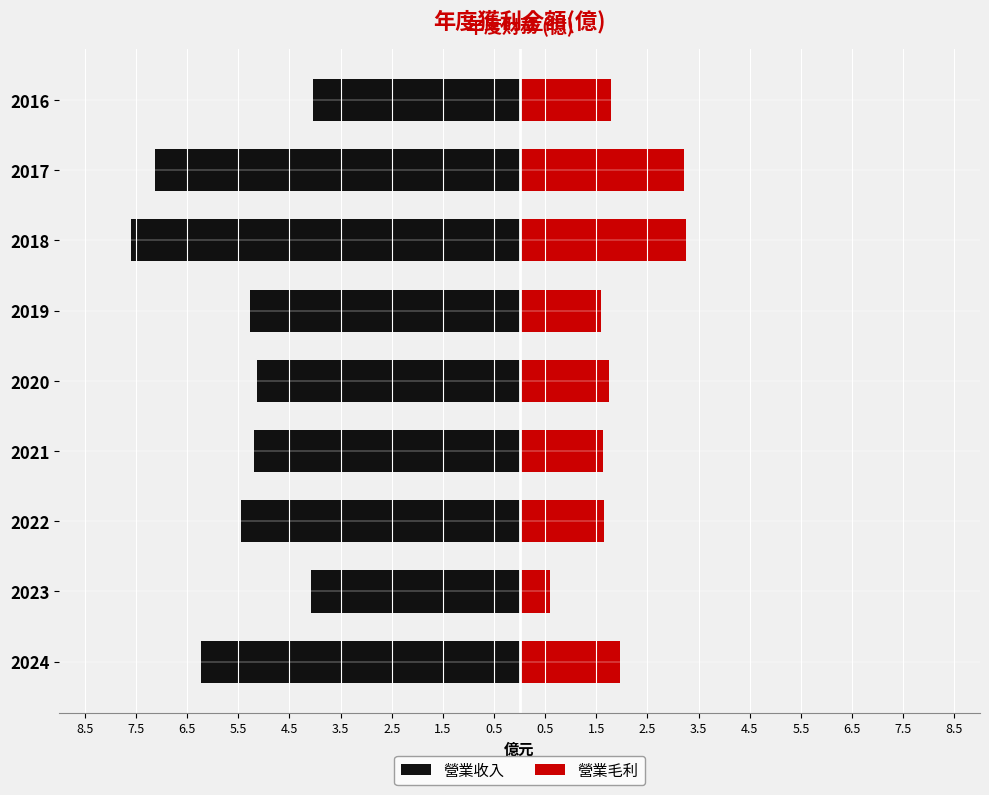

Which has a higher value, 2023 or 2019?

2023